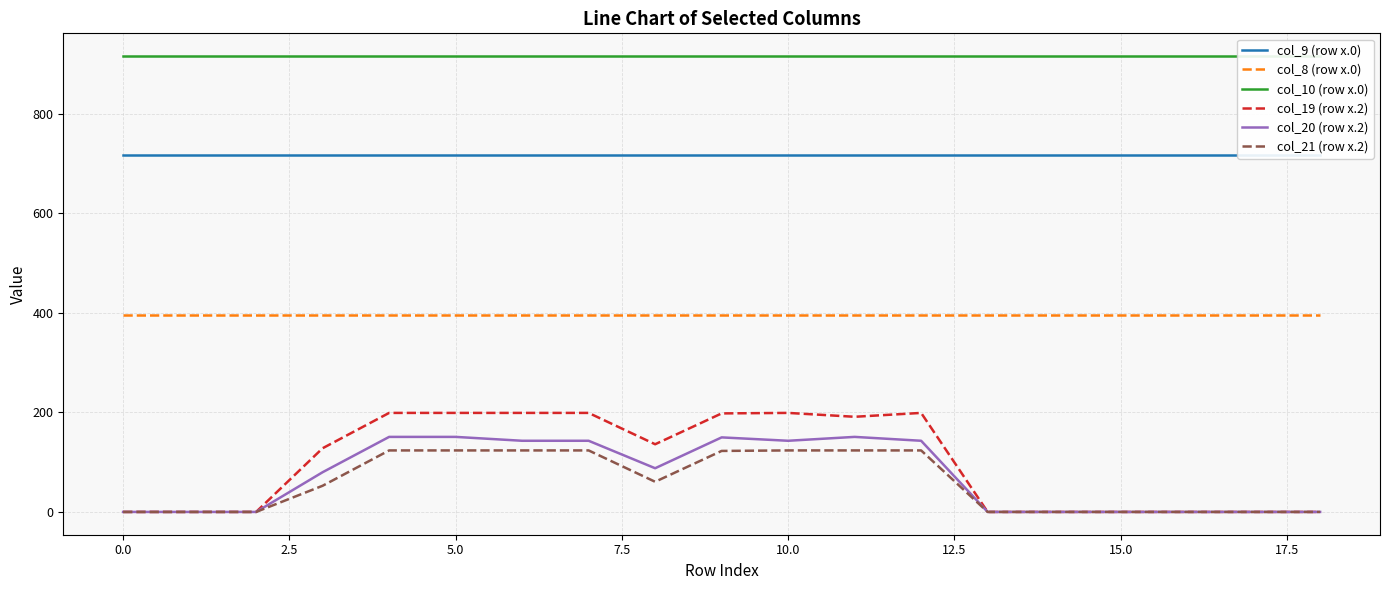

Does the chart have visible grid lines?

Yes